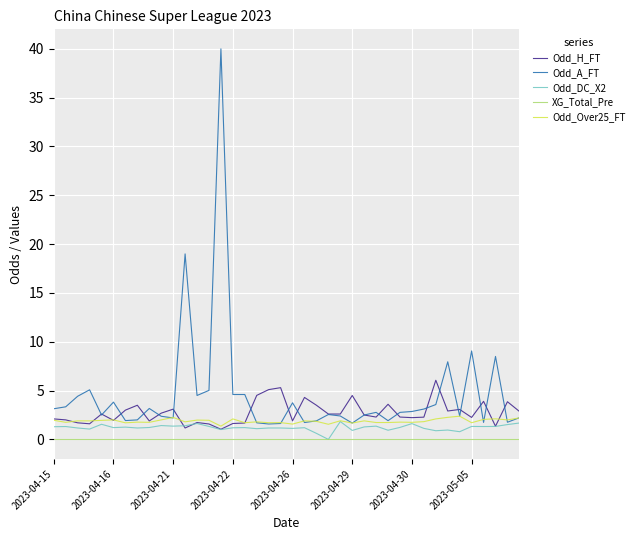

At how many categories does at least one series exceed 26?

1